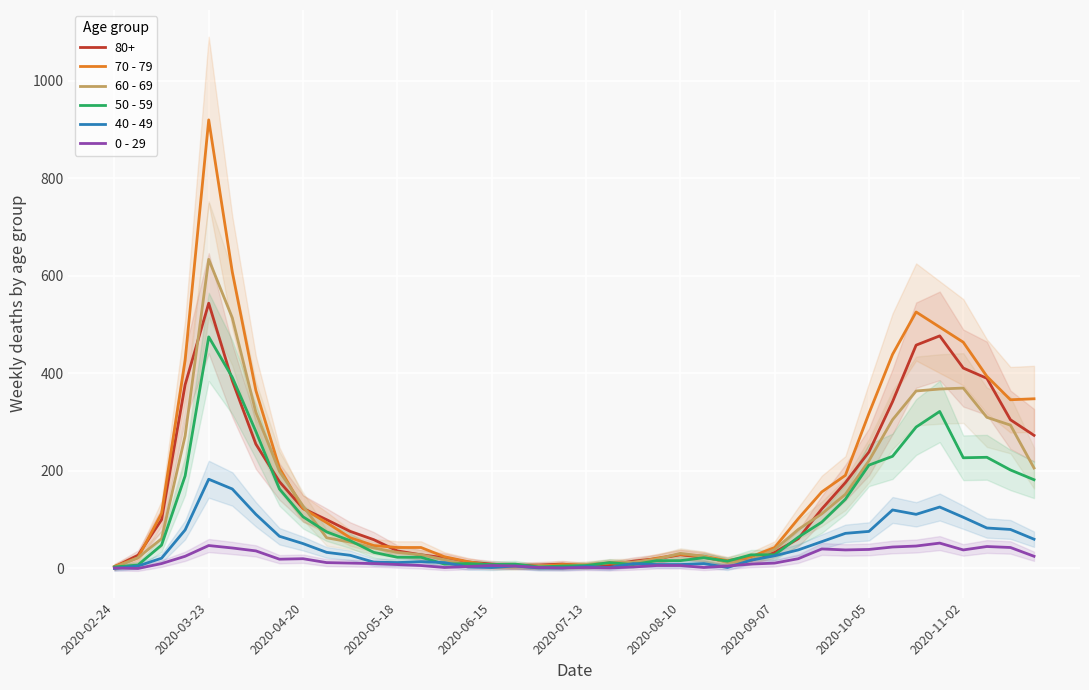

How many intersections are there between 40 - 49 and 0 - 29?

4